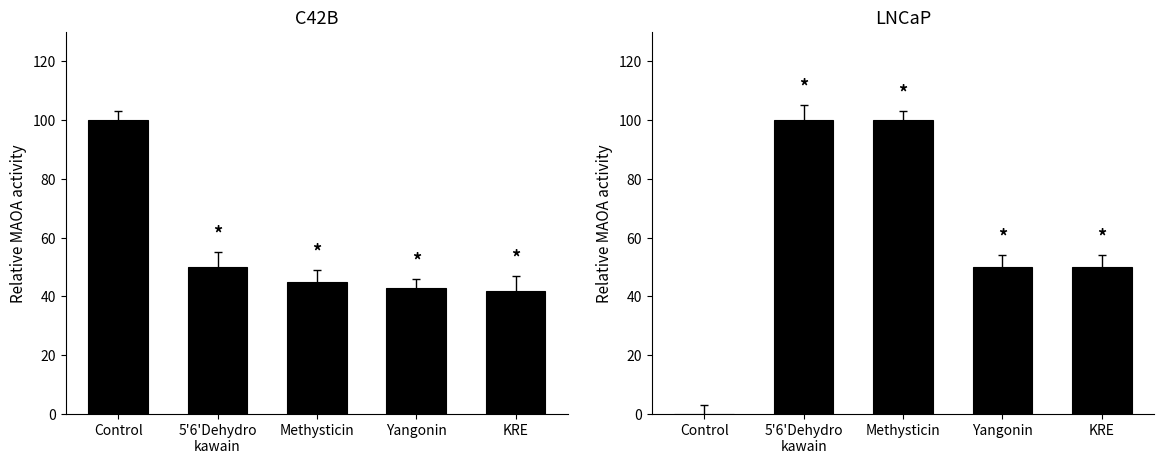

Where is ARS nearest to the value 71?

5'6'Dehydro
kawain